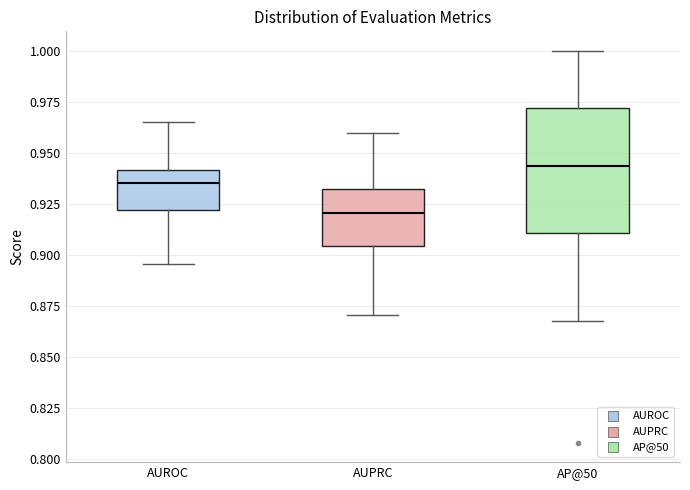

Which box is the tallest, from its lower edge to its upper edge?

AP@50